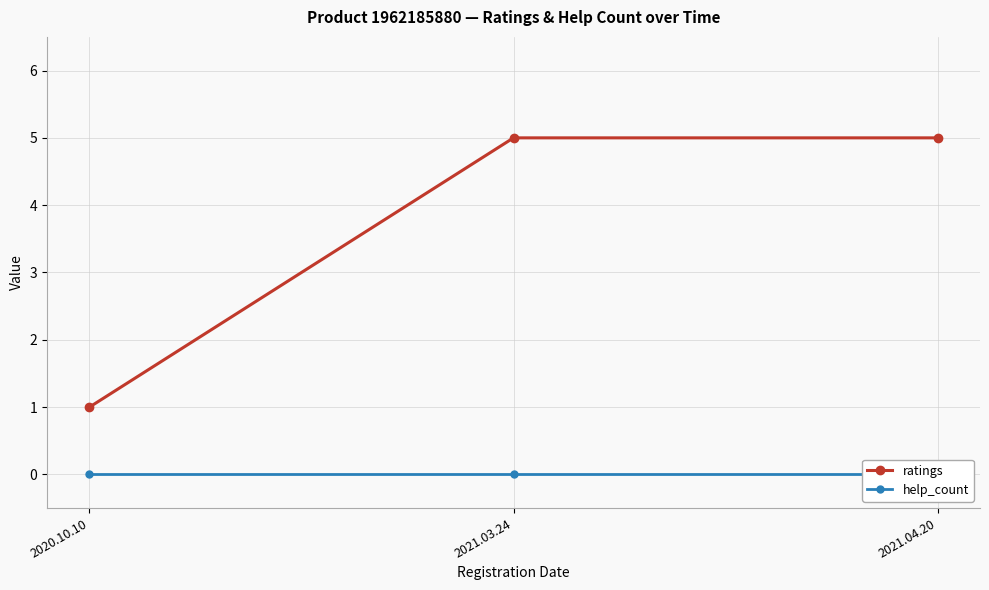

Which series changed the most between 2020.10.10 and 2021.04.20?

ratings